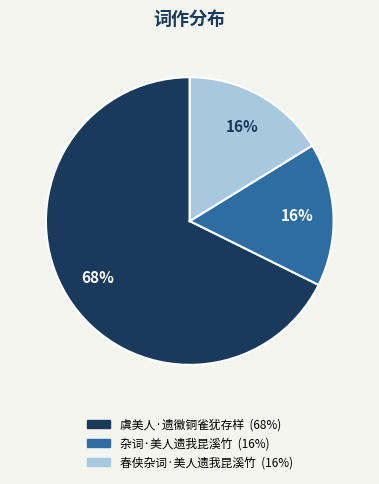

What is the largest slice in the pie chart?

虞美人·遗徽铜雀犹存样